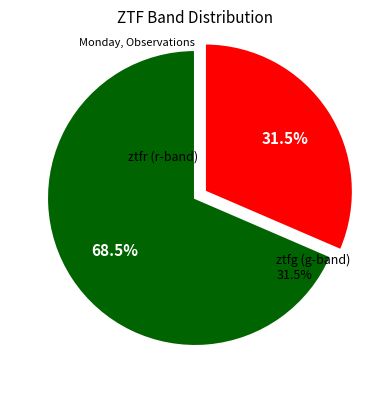

Count the number of slices in the pie.

2